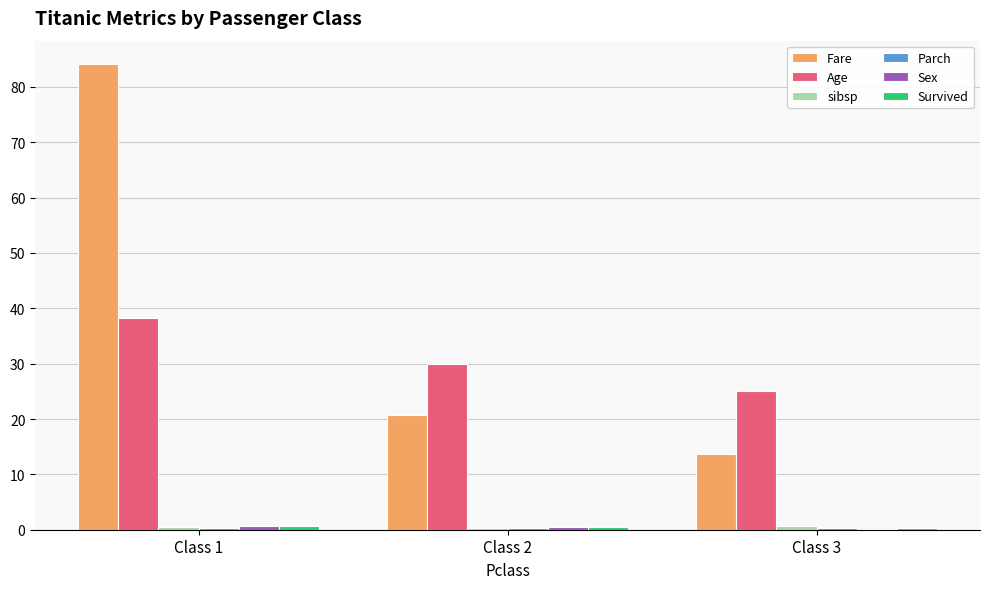

At which category does the chart reach its peak across all series?

Class 1